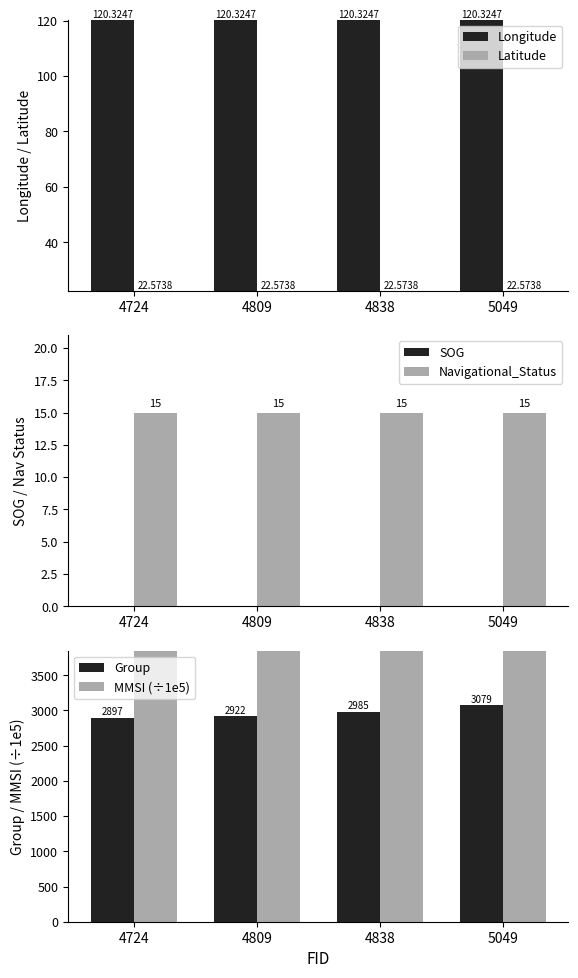

The MMSI (÷1e5) series shows 9940.8 at 4809. True or false?

True